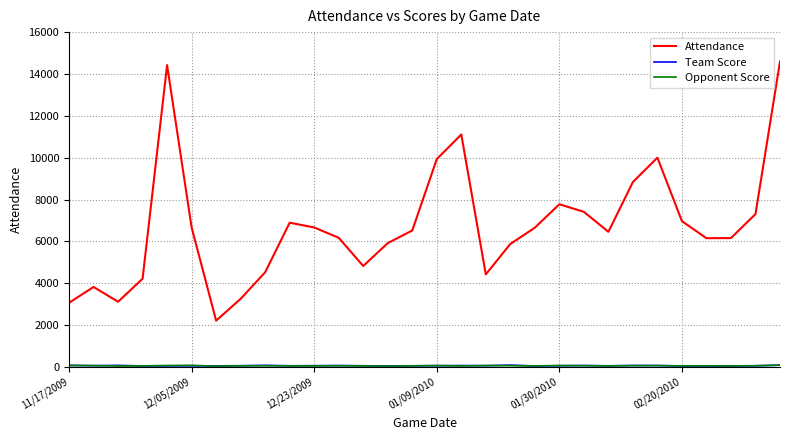

Which series has the largest range (max minus min)?

Attendance